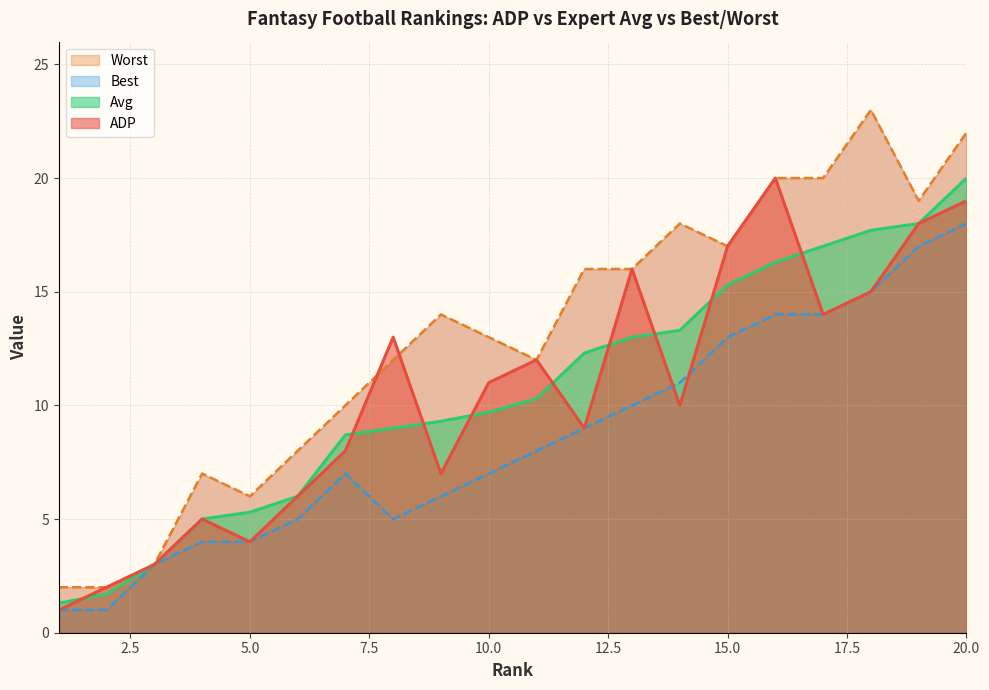

The ADP series shows 2.0 at 2. True or false?

True